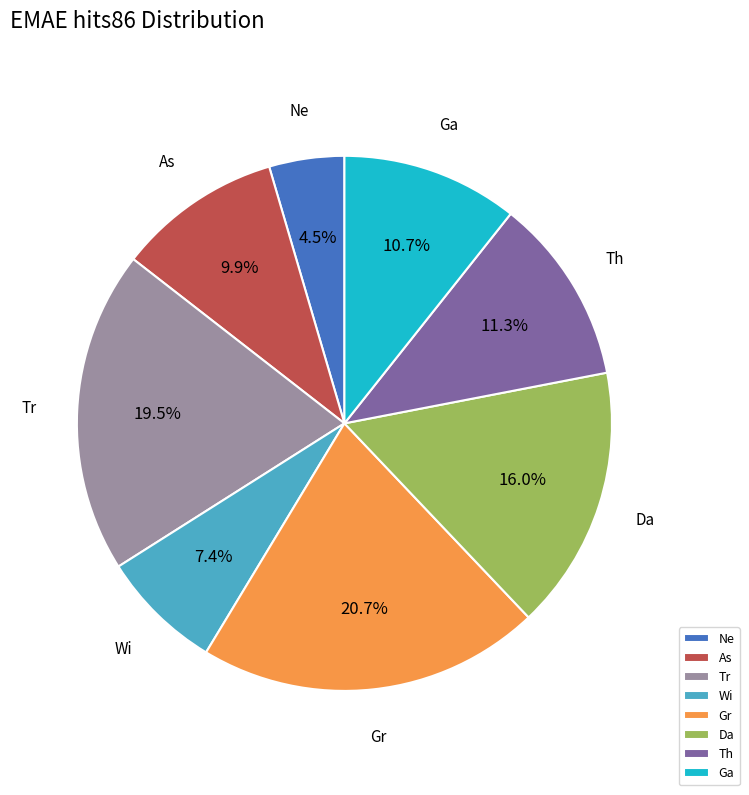

Which has a higher value, Da or Wi?

Da